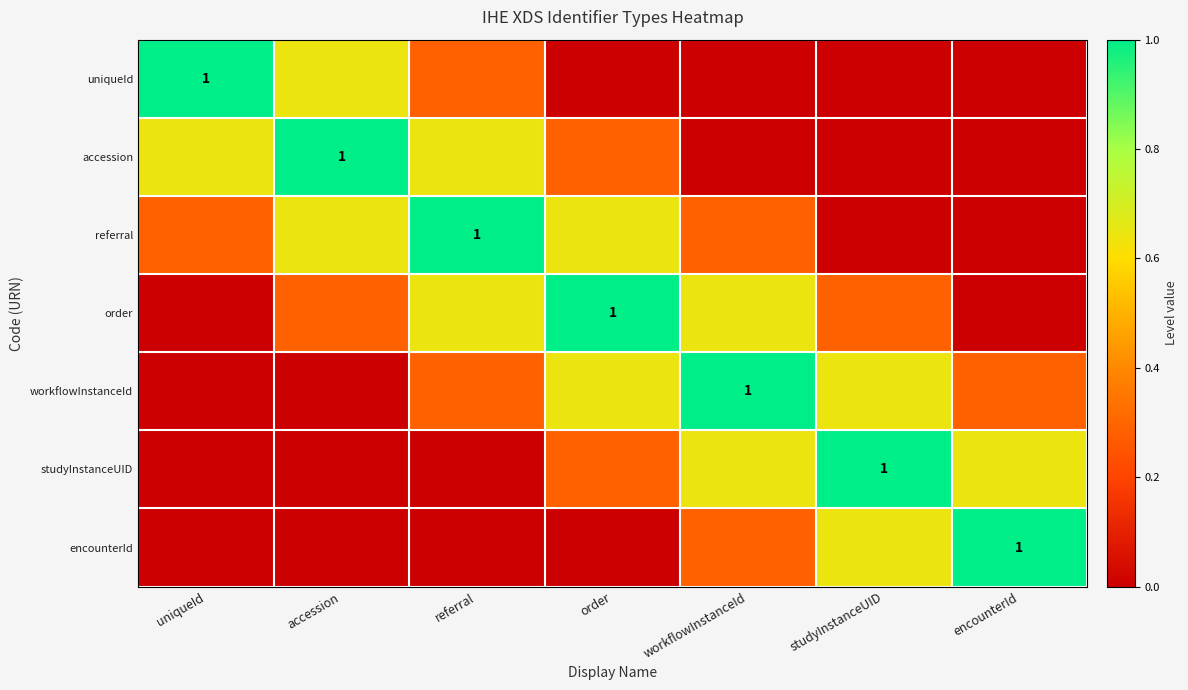

What is the average value of the accession series?

0.4